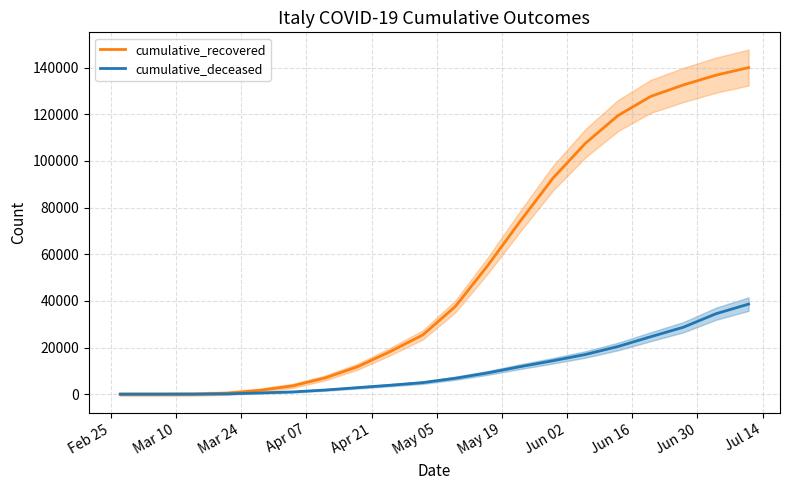

What is the highest value of the cumulative_deceased series?

38618